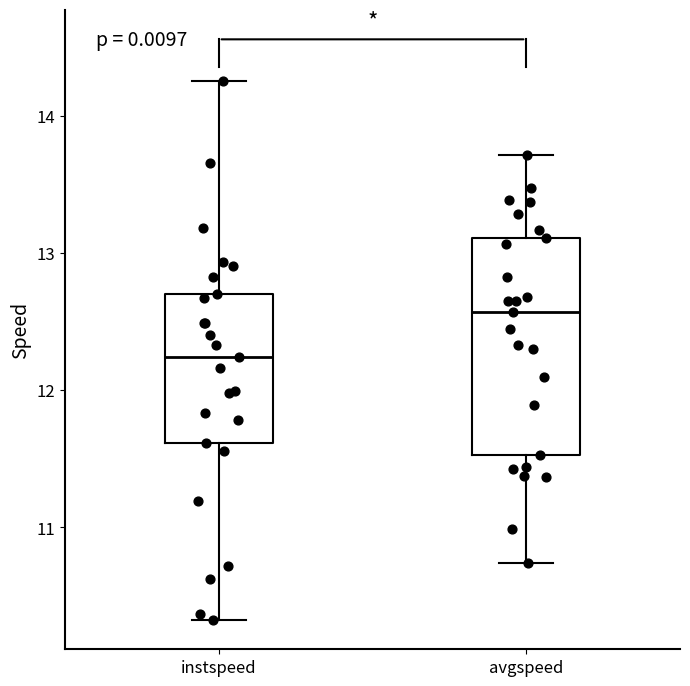

Which box's median line is the highest?

avgspeed